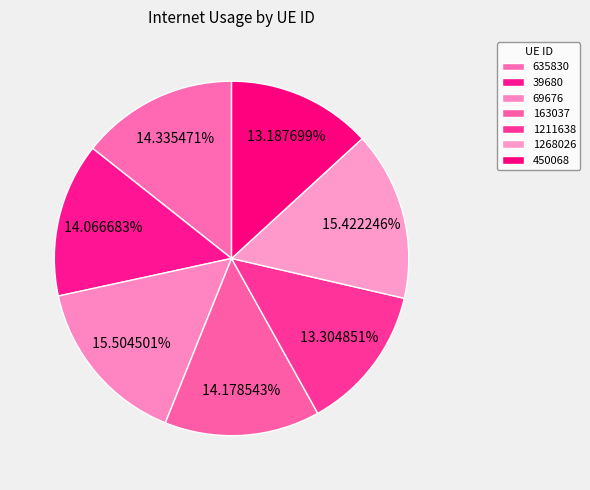

To the nearest percent, what is the average slice percentage?

14%